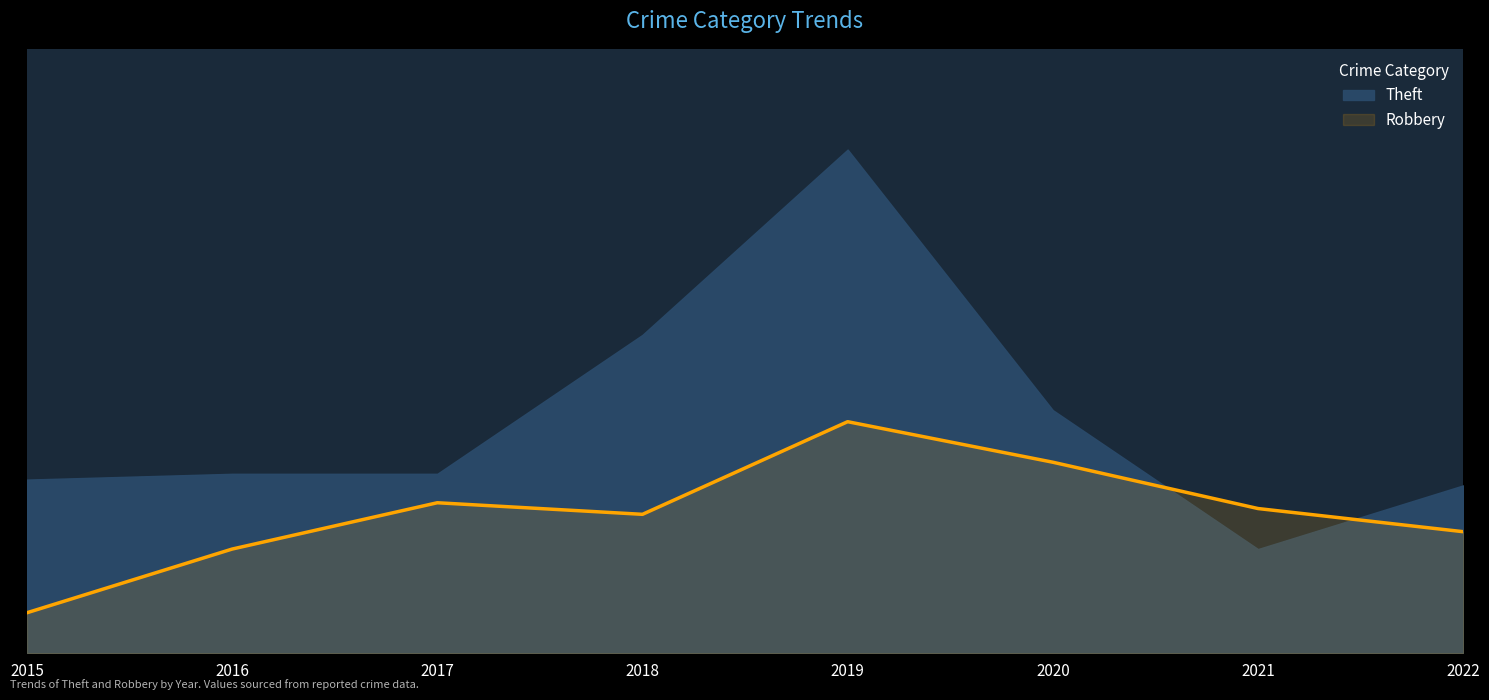

How many series are shown in this chart?

2